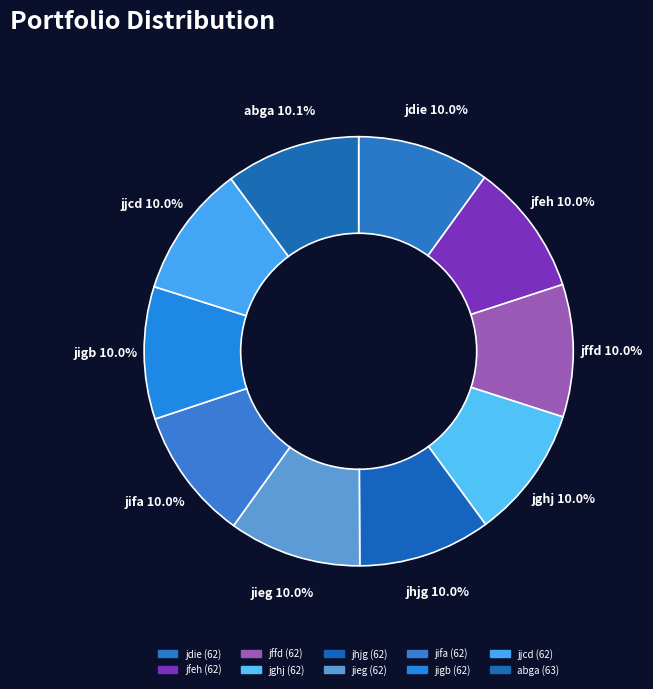

What percentage is the jdie slice, to the nearest percent?

10%